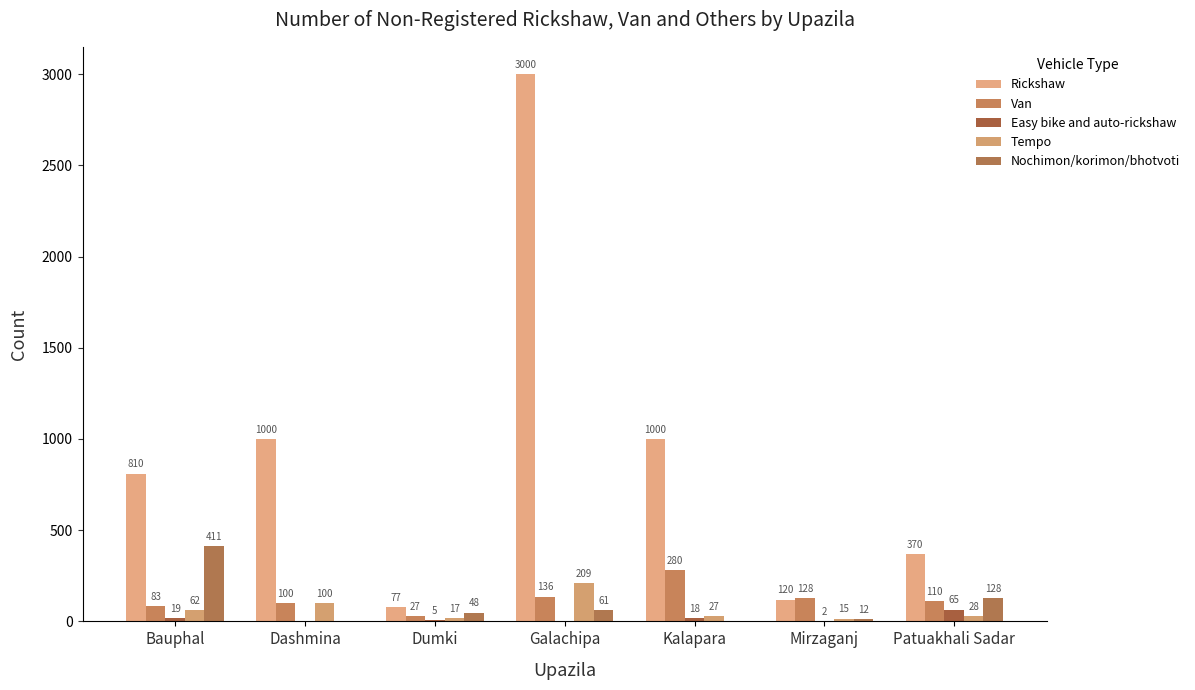

Is it true that Rickshaw equals 625 at Kalapara?

False